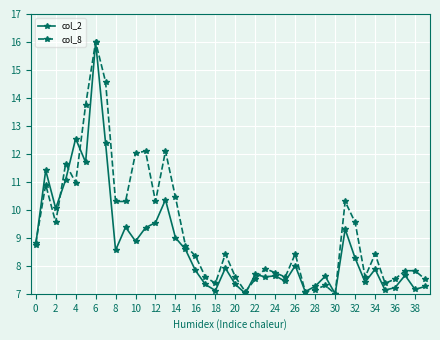

True or false: col_2 has more than 2 points higher than both neighbors.

True